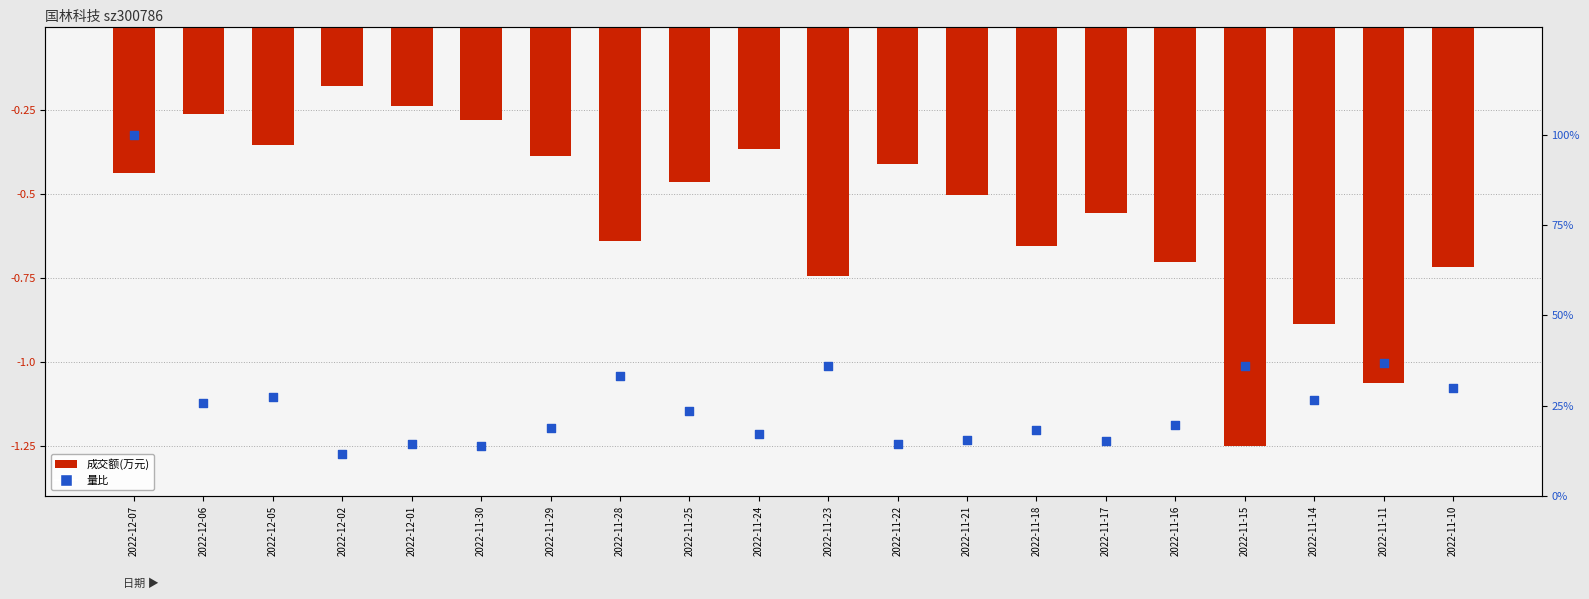

What are all the series names shown in the legend?

成交额(万元), 量比